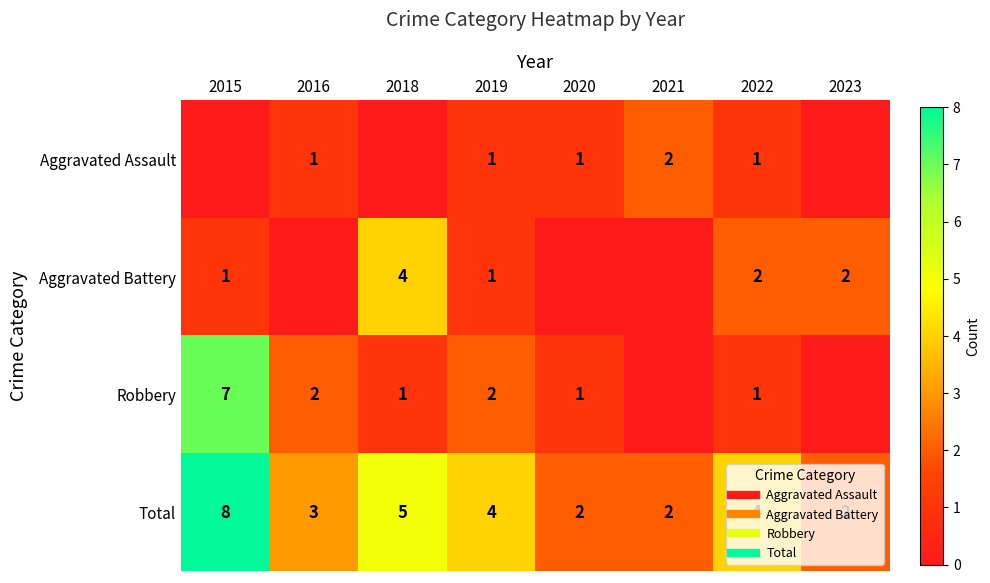

What is the greatest value displayed?

8